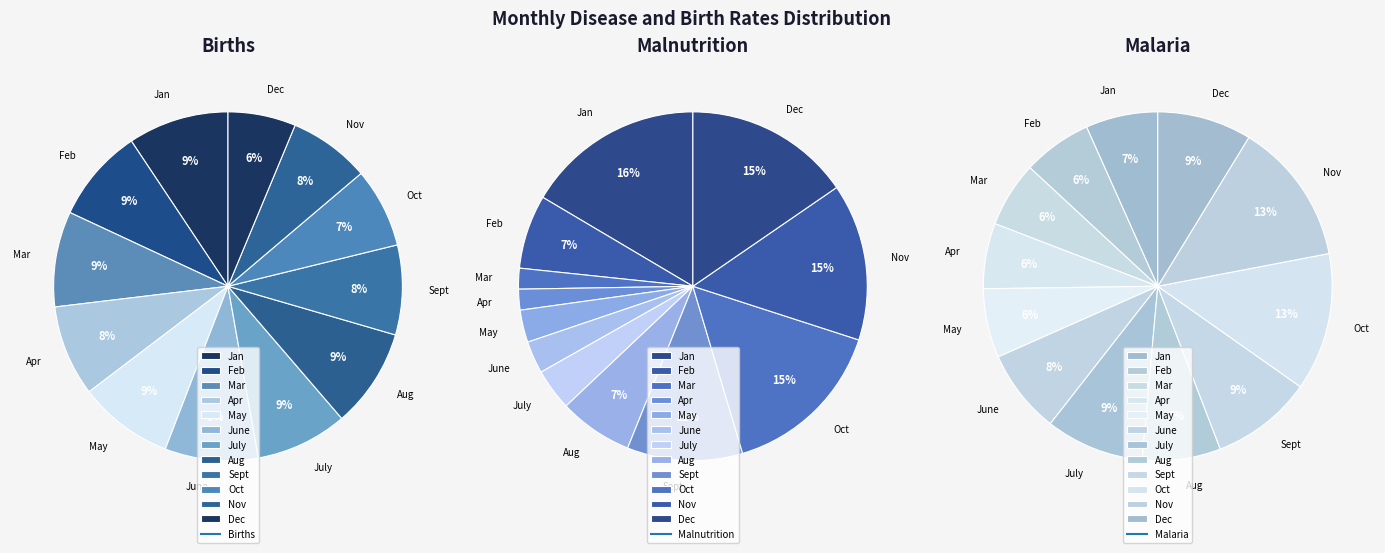

What is the largest slice in the pie chart?

Jan